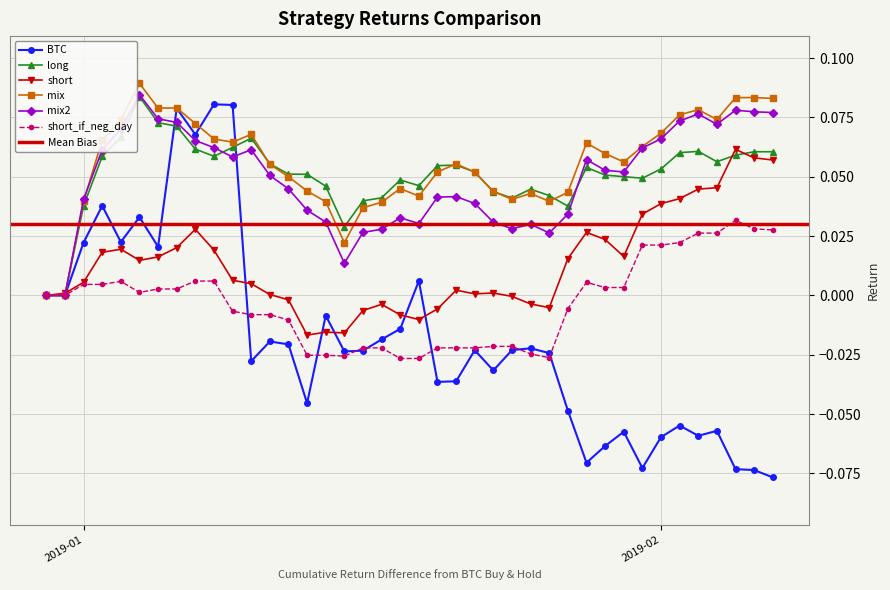

How many mix values are between 0 and 1?

40